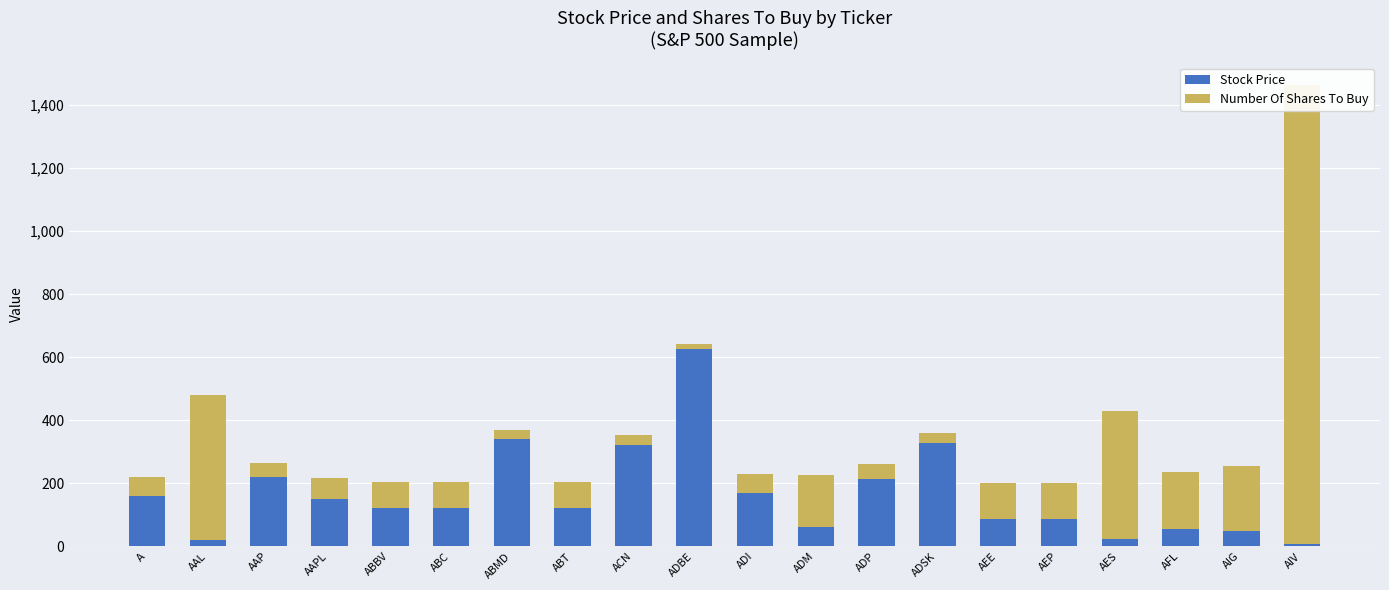

The Stock Price series shows 77.0 at ABC. True or false?

False